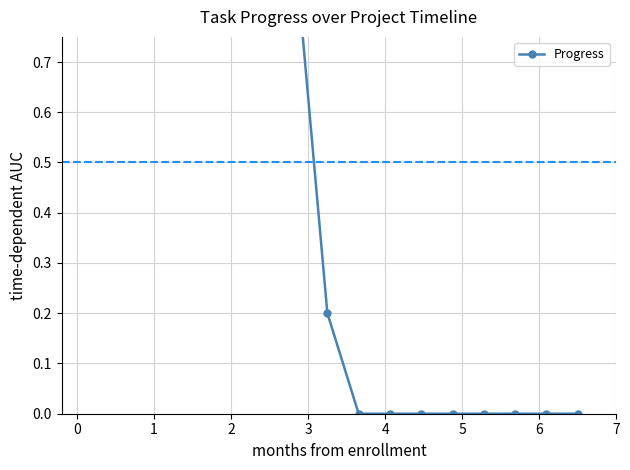

What is the value of the 4th point from the left?

1.0